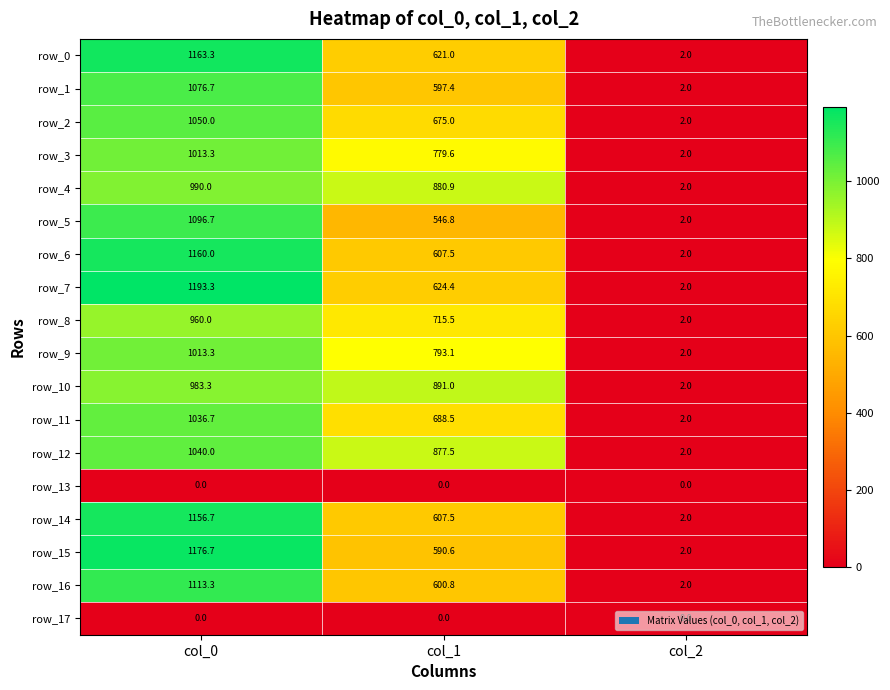

Which category has the highest value across all series?

col_0